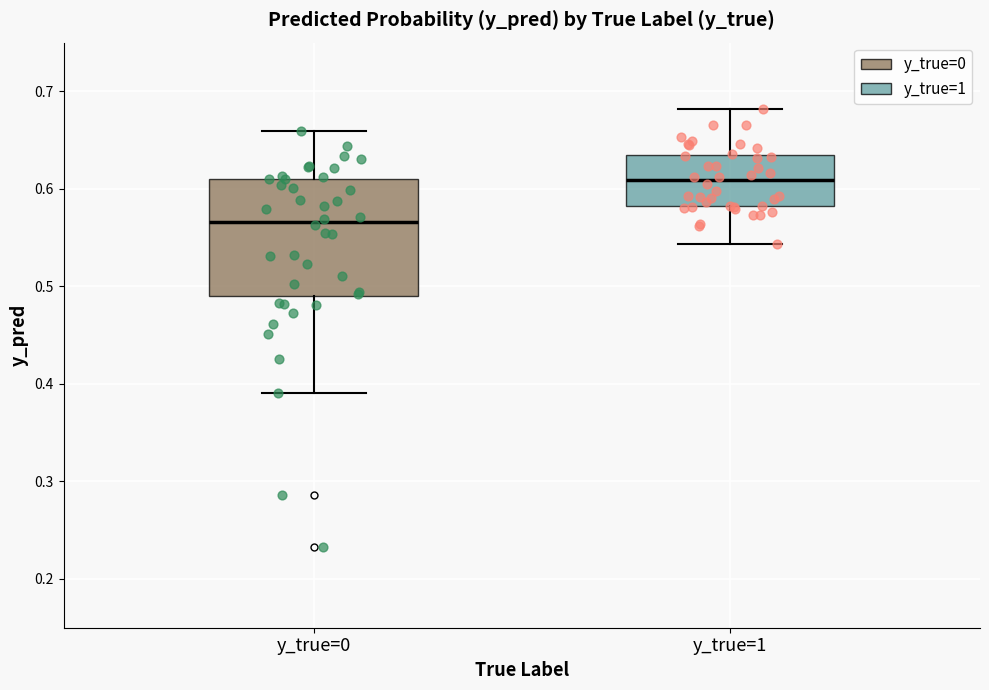

Where does the median line of the box for y_true=1 sit on the y-axis? The values are not printed on the chart, so give them approximately, as read against the axis.

0.61